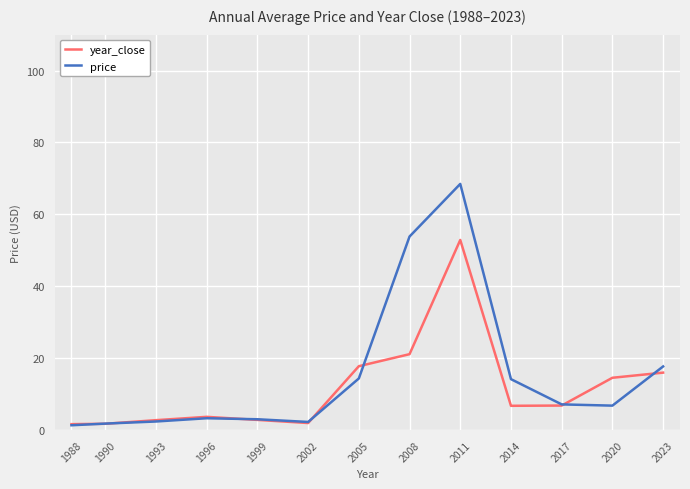

After their last crossing, which series has the higher values: price or year_close?

price